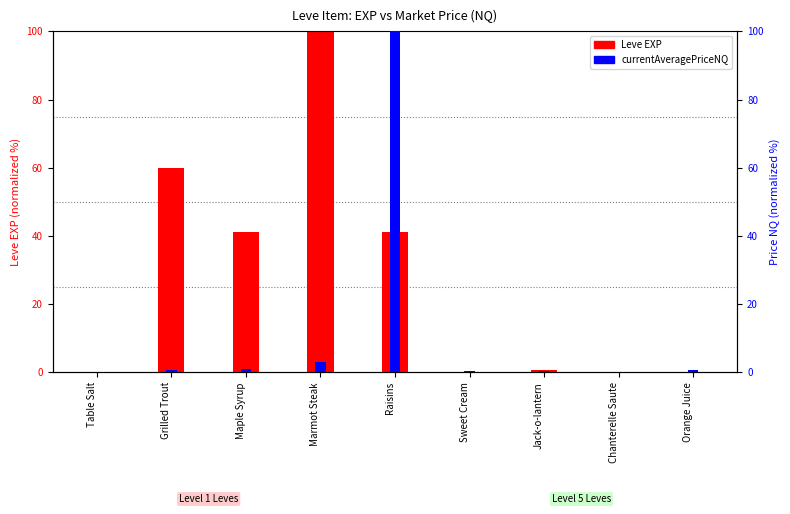

Reading left to right, extract all data points from this chart.

Leve EXP: Table Salt=0.1	Grilled Trout=60.0	Maple Syrup=41.1	Marmot Steak=100.0	Raisins=41.1	Sweet Cream=0.1	Jack-o-lantern=0.7	Chanterelle Saute=0.1	Orange Juice=0.2
currentAveragePriceNQ: Table Salt=0.2	Grilled Trout=0.7	Maple Syrup=0.9	Marmot Steak=3.0	Raisins=100.0	Sweet Cream=0.3	Jack-o-lantern=0.5	Chanterelle Saute=0.2	Orange Juice=0.7